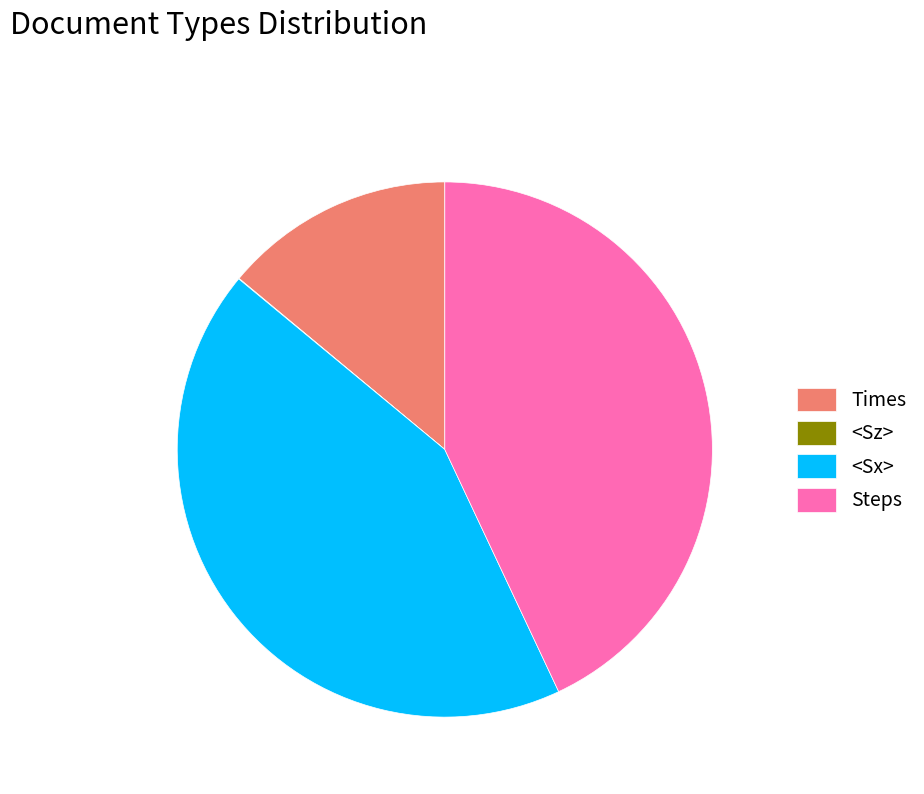

Do <Sx> and Steps together represent more than half of the pie?

Yes